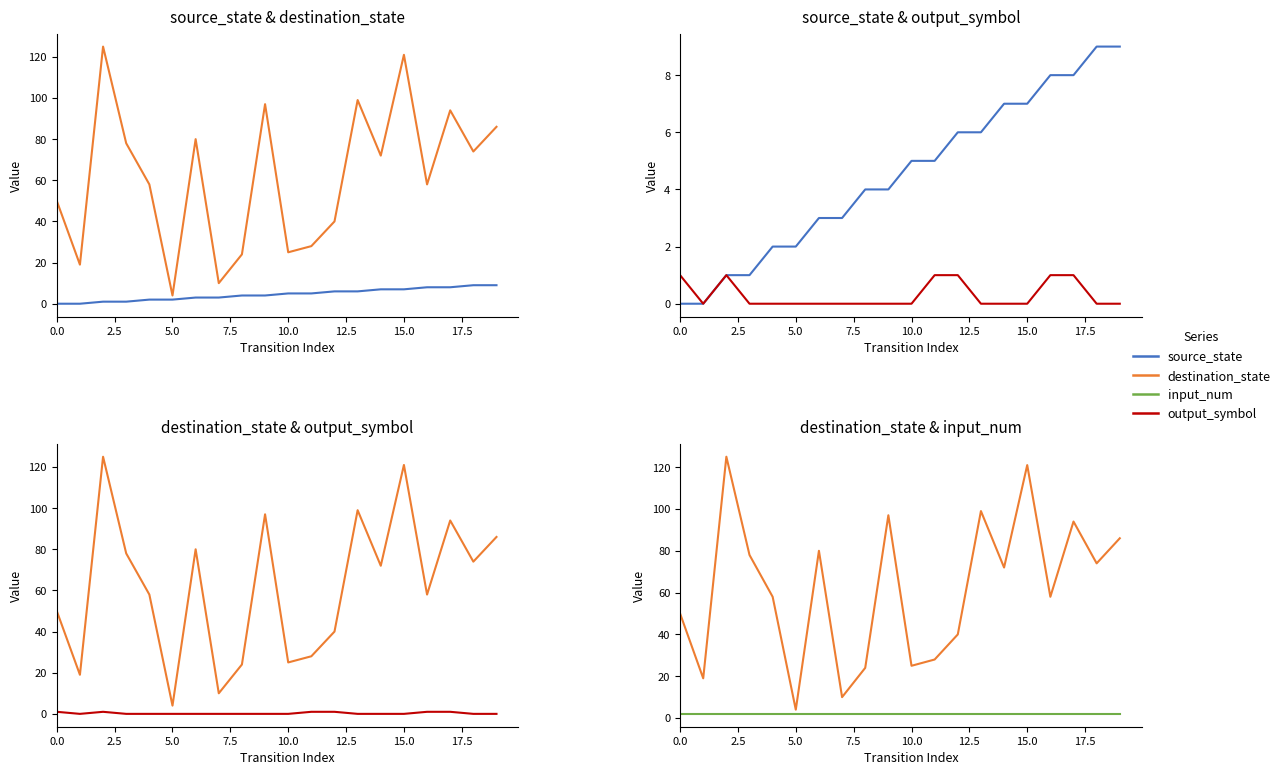

What position from the left is 17?

18